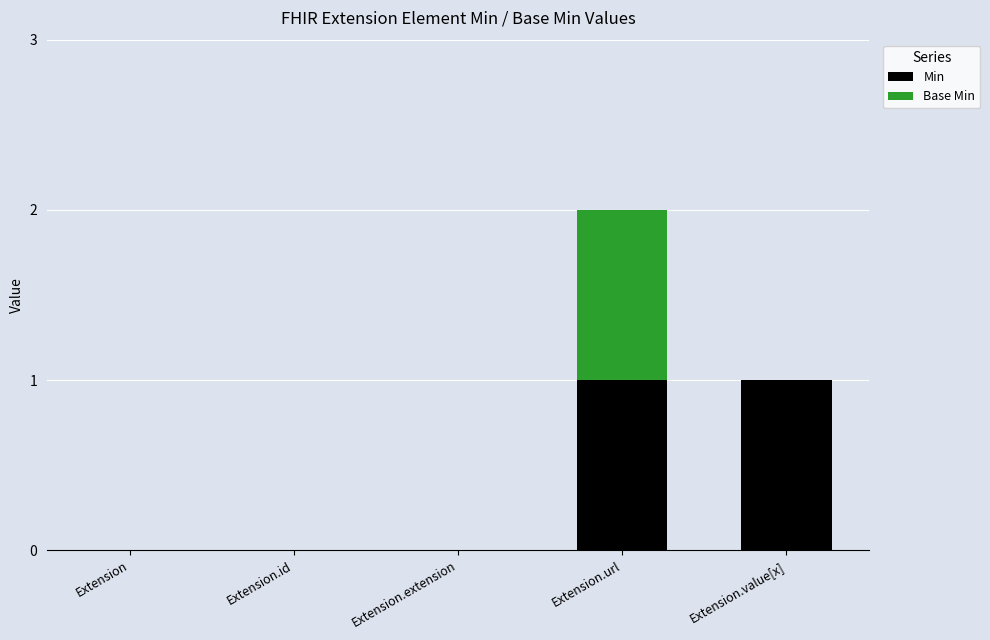

At which category is the sum across all series the highest?

Extension.url